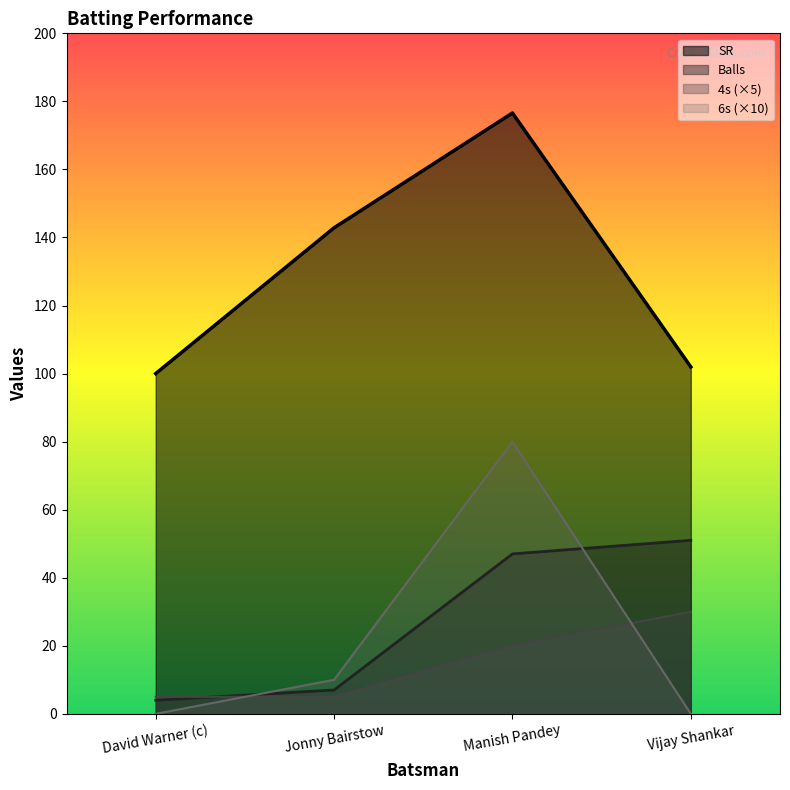

What is the sum of the 6s values at Jonny Bairstow and Manish Pandey?

90.0